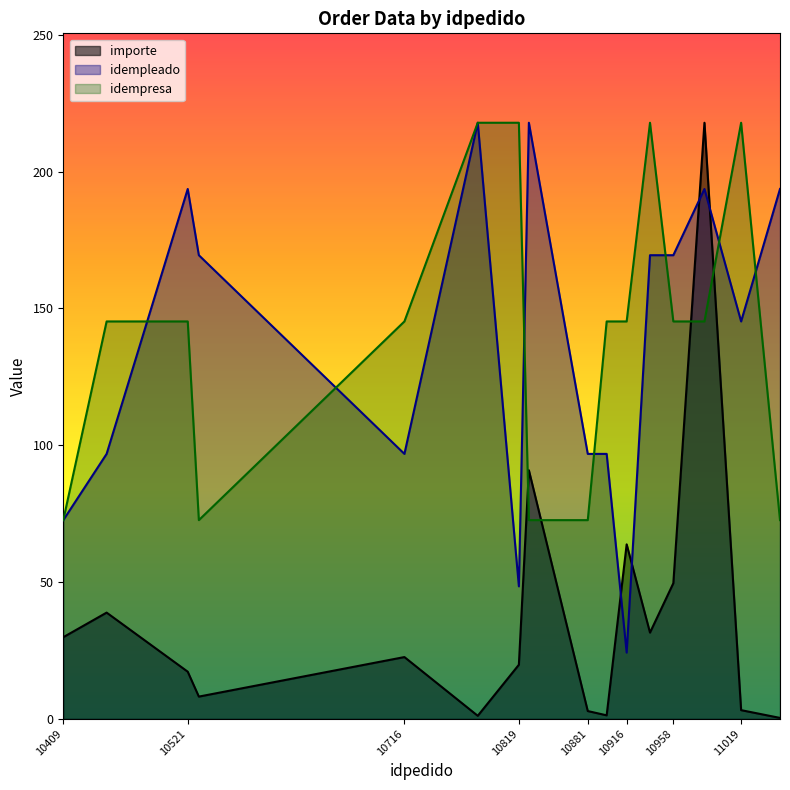

How many lines are shown in the chart?

3